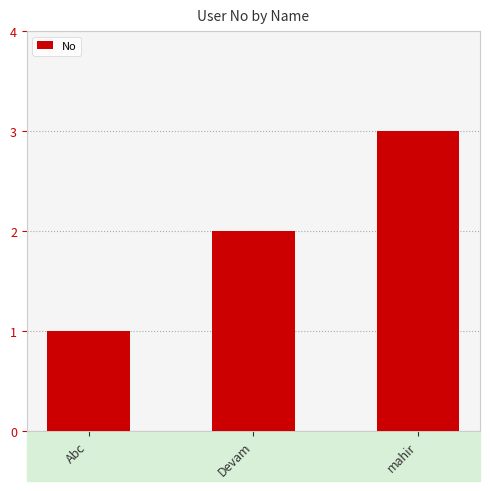

At which label is the value closest to 2?

Devam